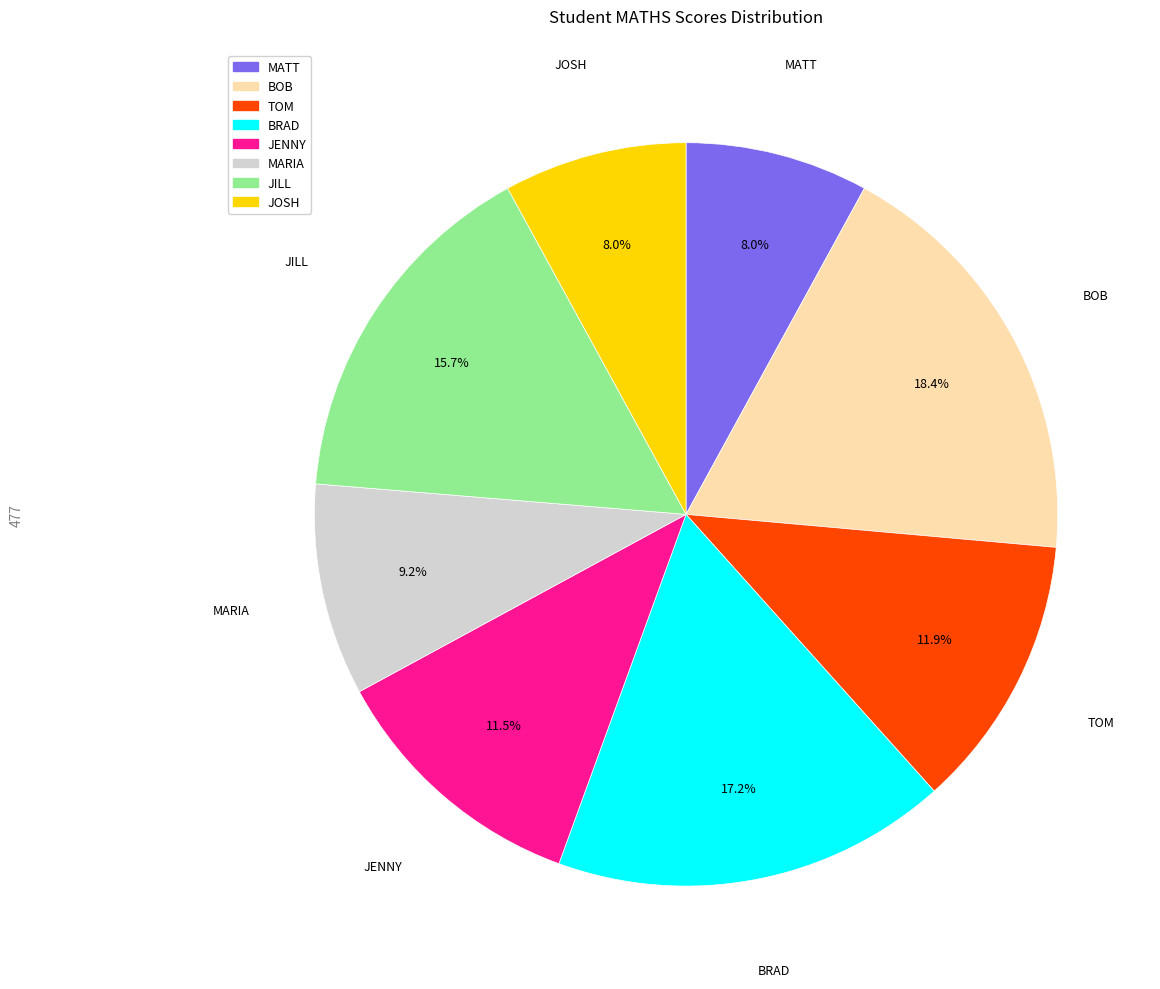

To the nearest percent, what percentage of the pie is MARIA?

9%